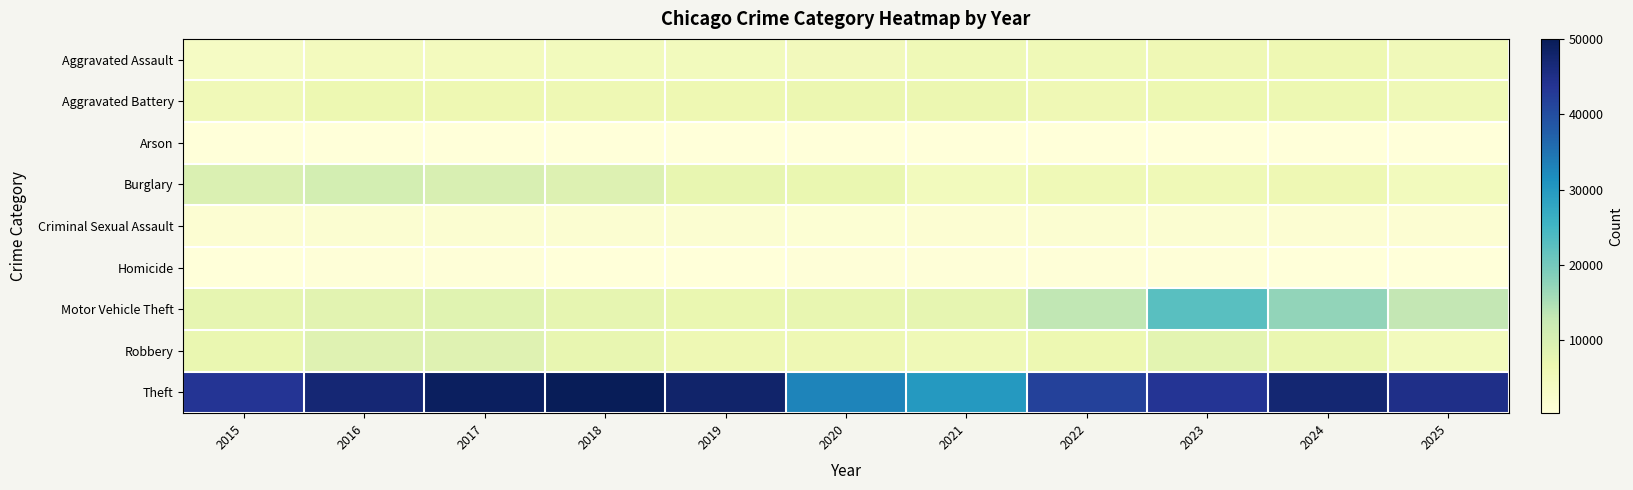

Count the number of categories in the chart.

11